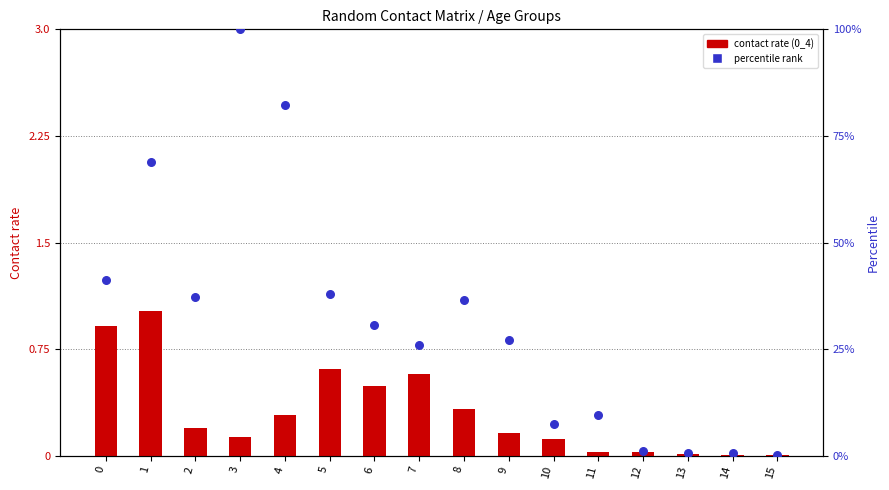

At how many categories does at least one series exceed 3?

12